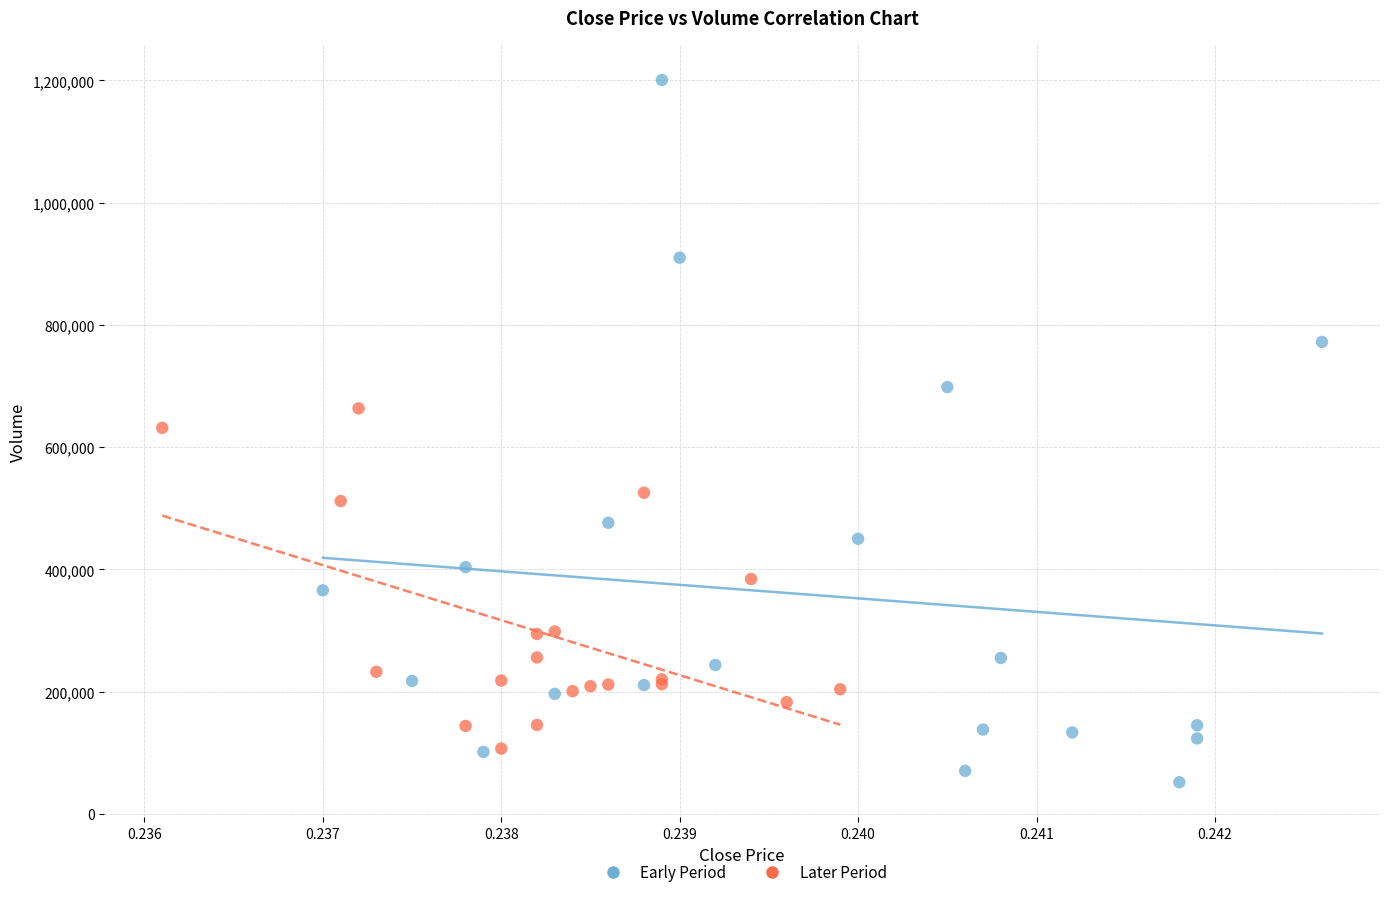

What are all the series names shown in the legend?

Early Period, Later Period